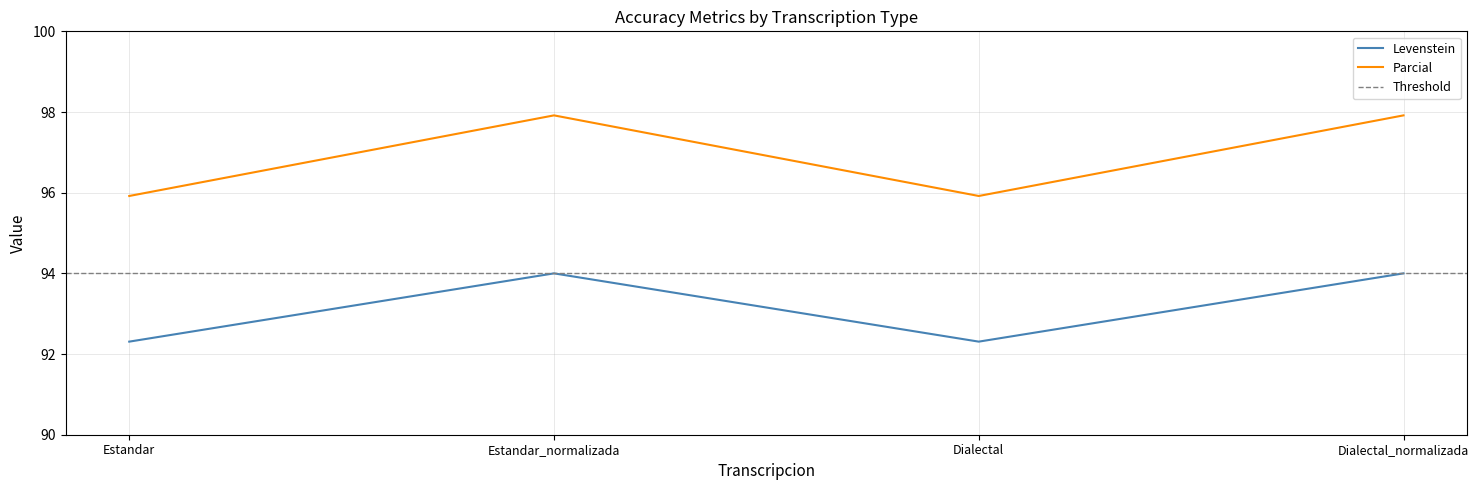

Which series changed the most between Estandar and Dialectal_normalizada?

Parcial